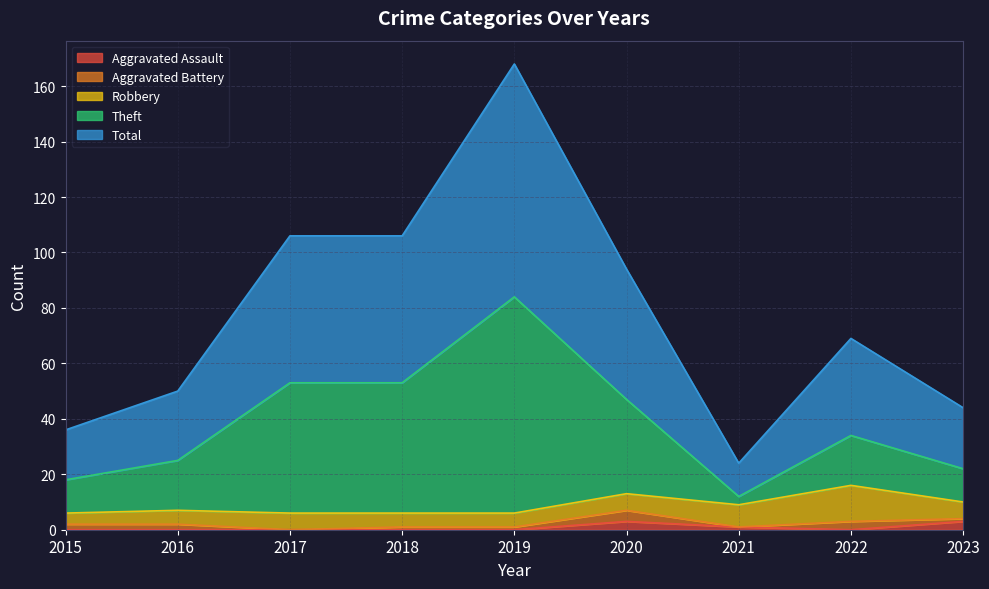

At which category does the chart reach its peak across all series?

2019